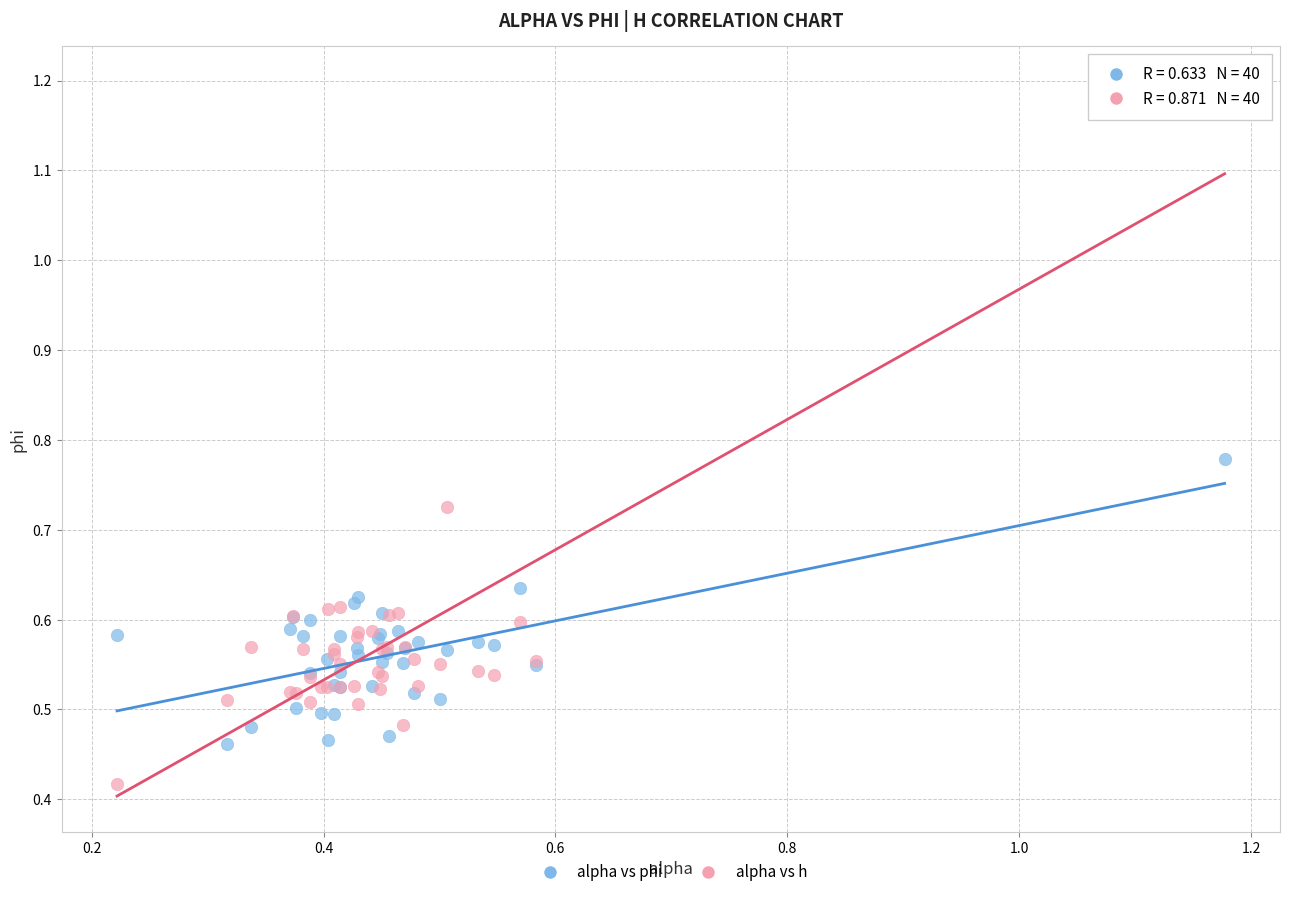

Which series contains the highest Y value?

alpha vs h